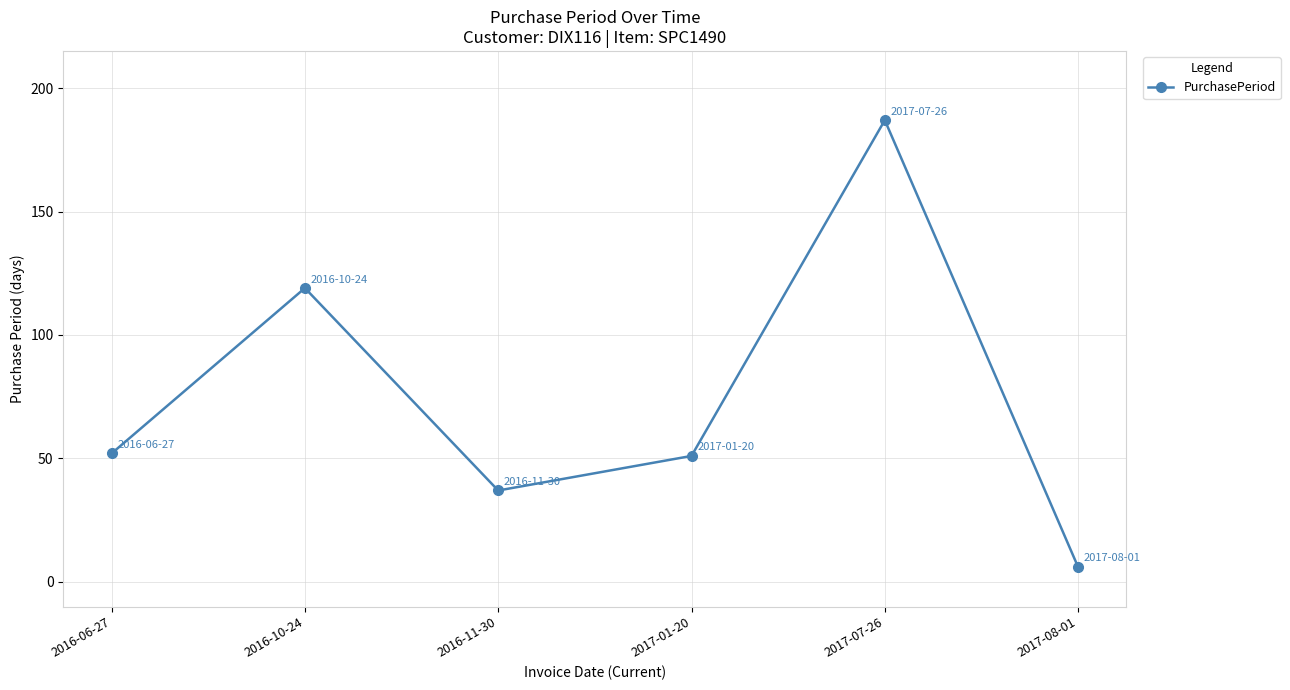

What is the value of the 6th point from the left?

6